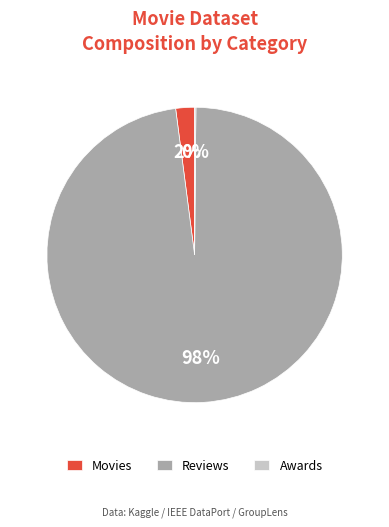

Which slice is the largest?

Reviews